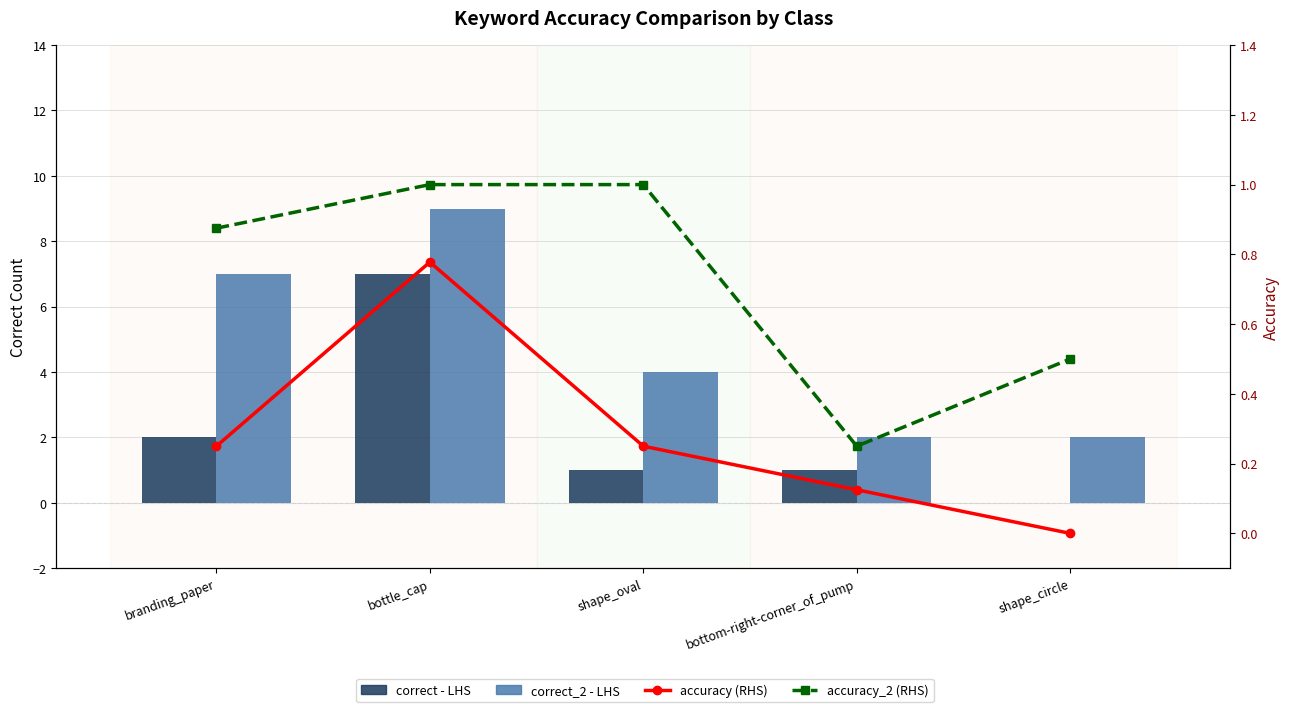

What is the sum of the accuracy (RHS) values at bottle_cap and shape_oval?

1.0